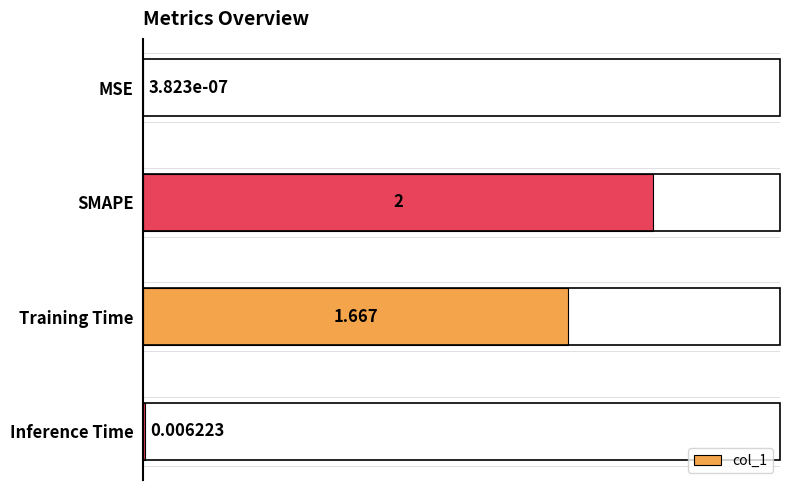

Are the bars horizontal?

Yes